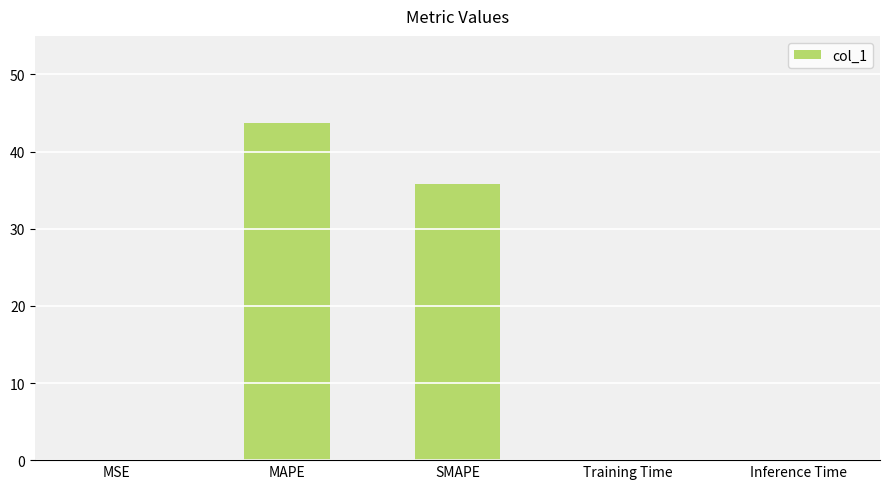

At which category does the chart reach its peak across all series?

MAPE